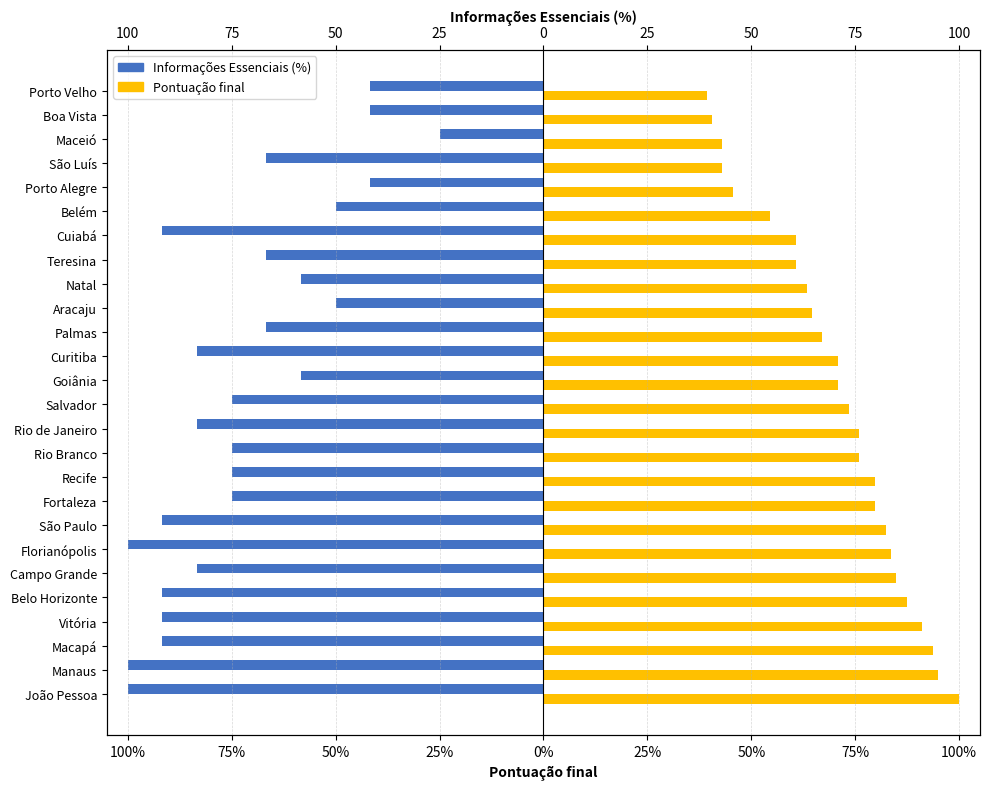

How many bars are there in total?

52